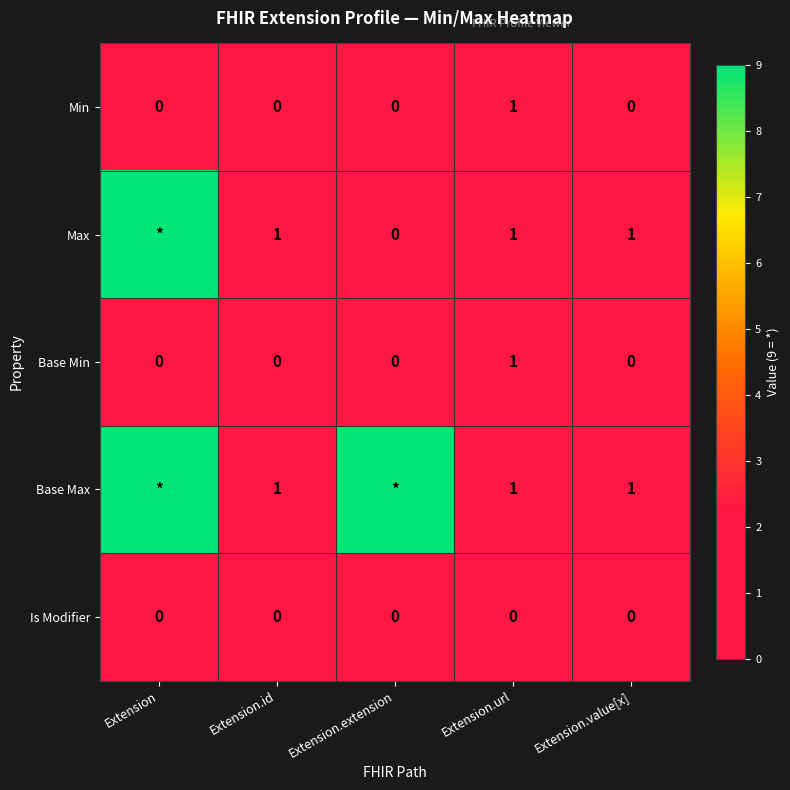

Is it true that Is Modifier equals 0 at Extension.url?

True